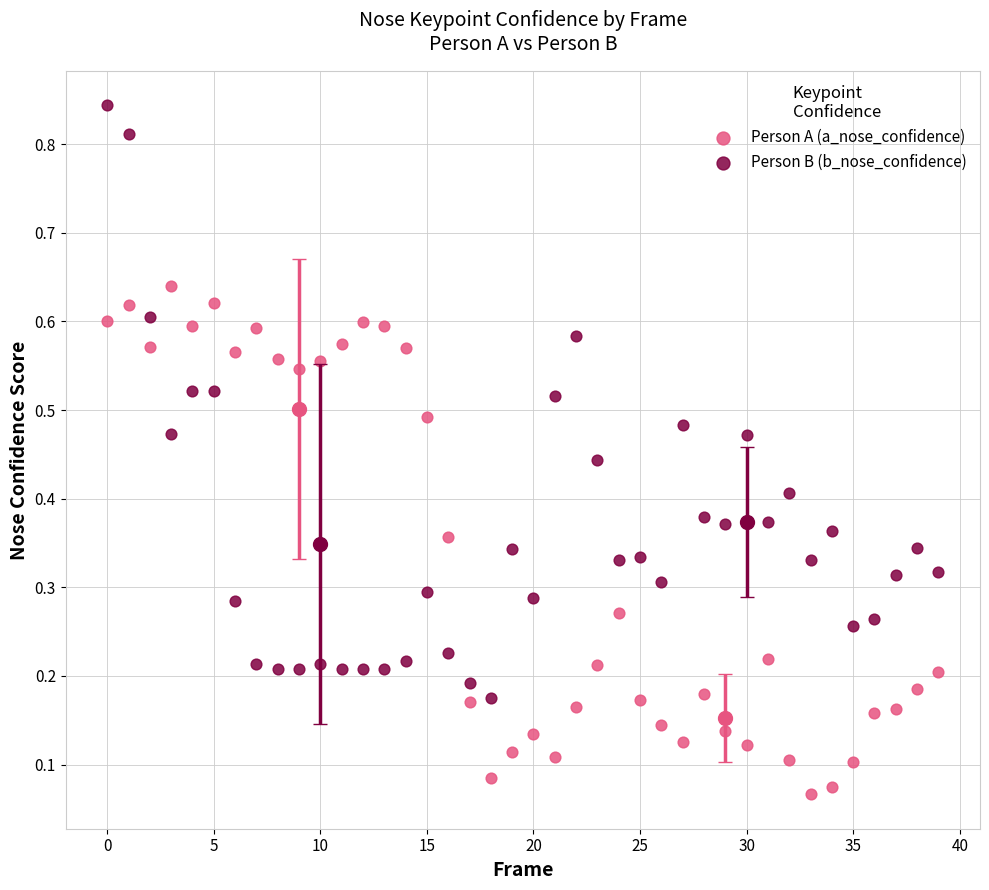

Which series contains the highest Y value?

Person B (b_nose_confidence)